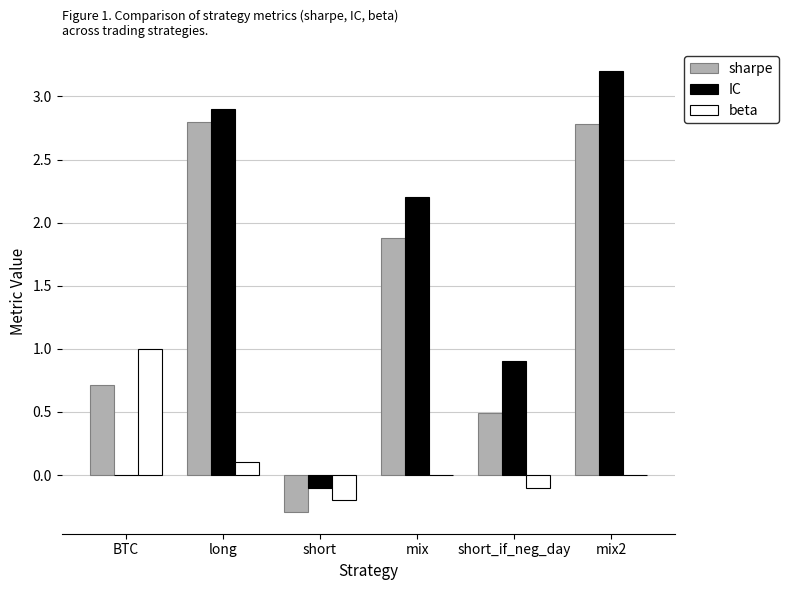

Between long and mix, which series saw the biggest shift?

sharpe